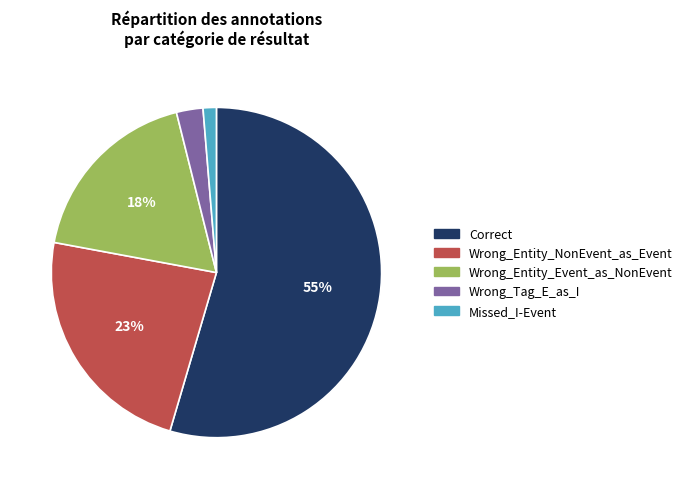

What percentage is the Correct slice, to the nearest percent?

55%